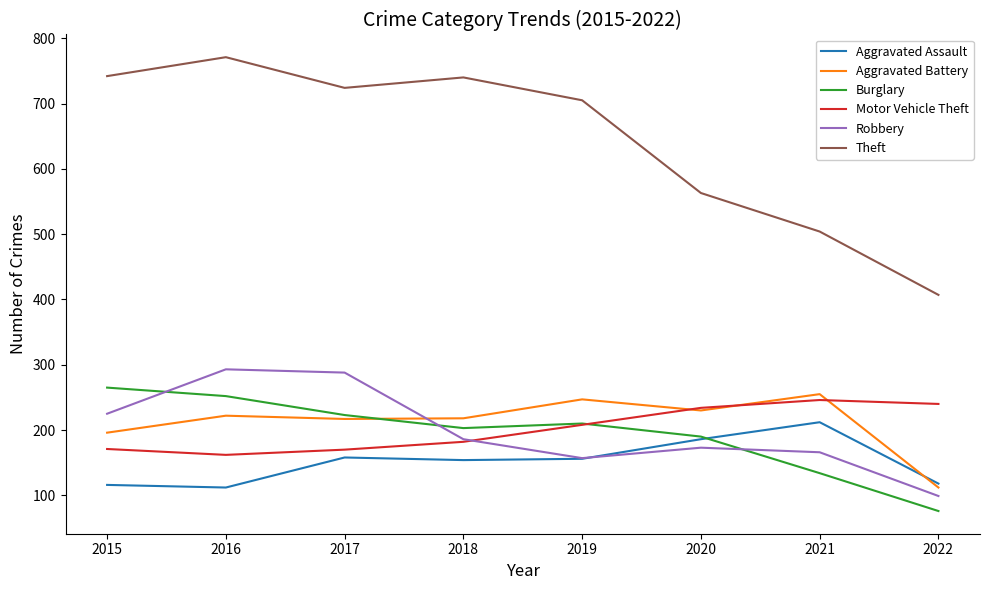

What is the sum of all Burglary values?

1553